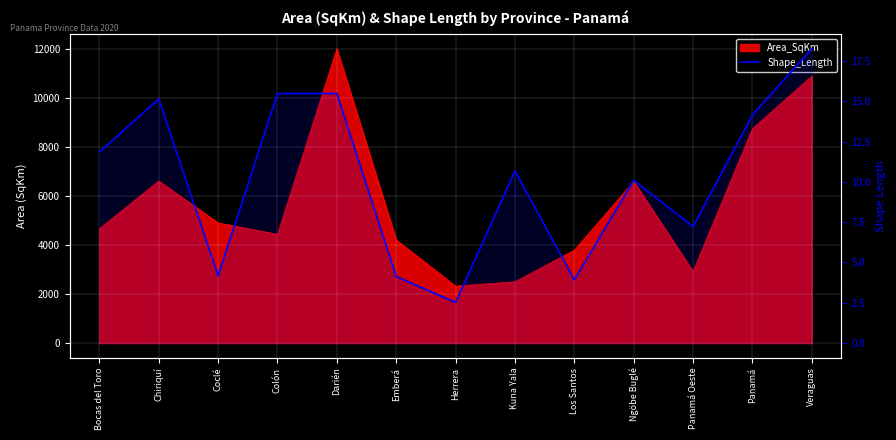

The chart shows a value of 5.0 at Panamá Oeste. True or false?

False